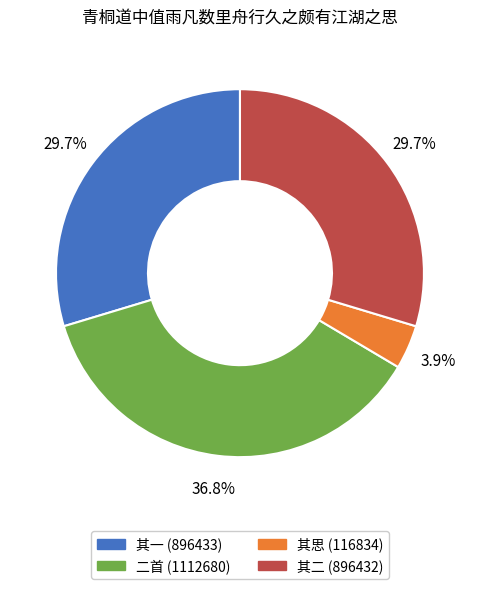

Is there any slice that represents more than half of the pie?

No